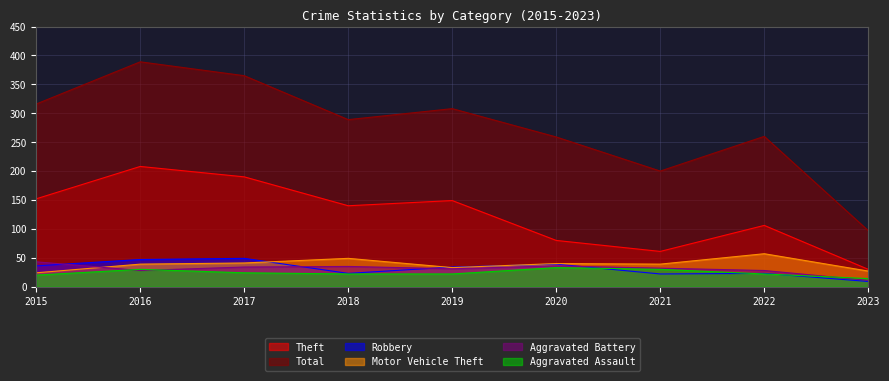

At how many categories does at least one series exceed 195?

8